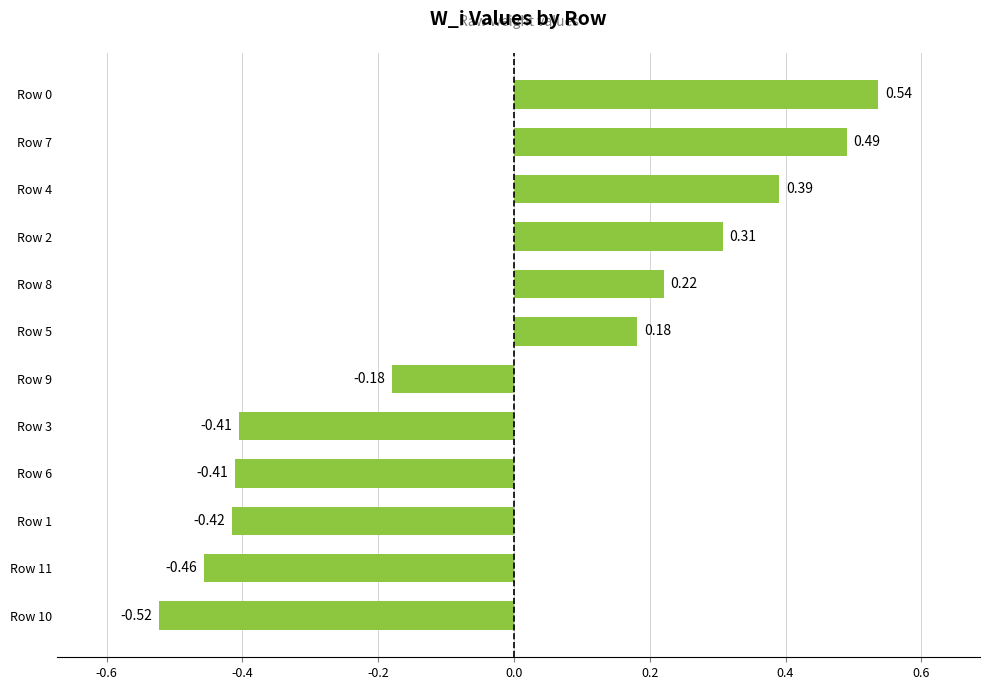

Which has a higher value, Row 1 or Row 7?

Row 7